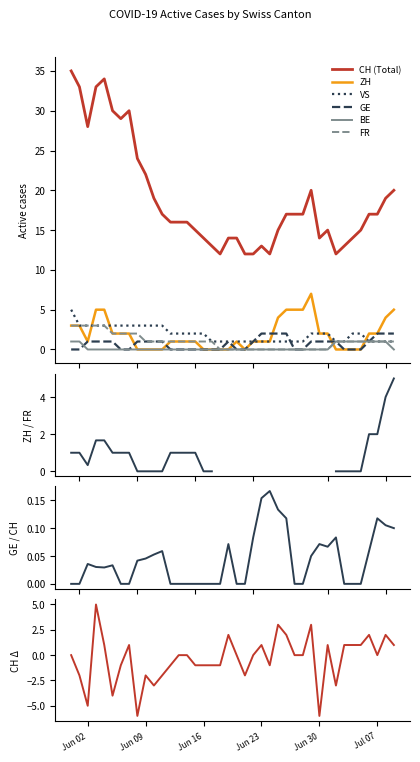

At which category does the chart reach its minimum across all series?

2020-06-08